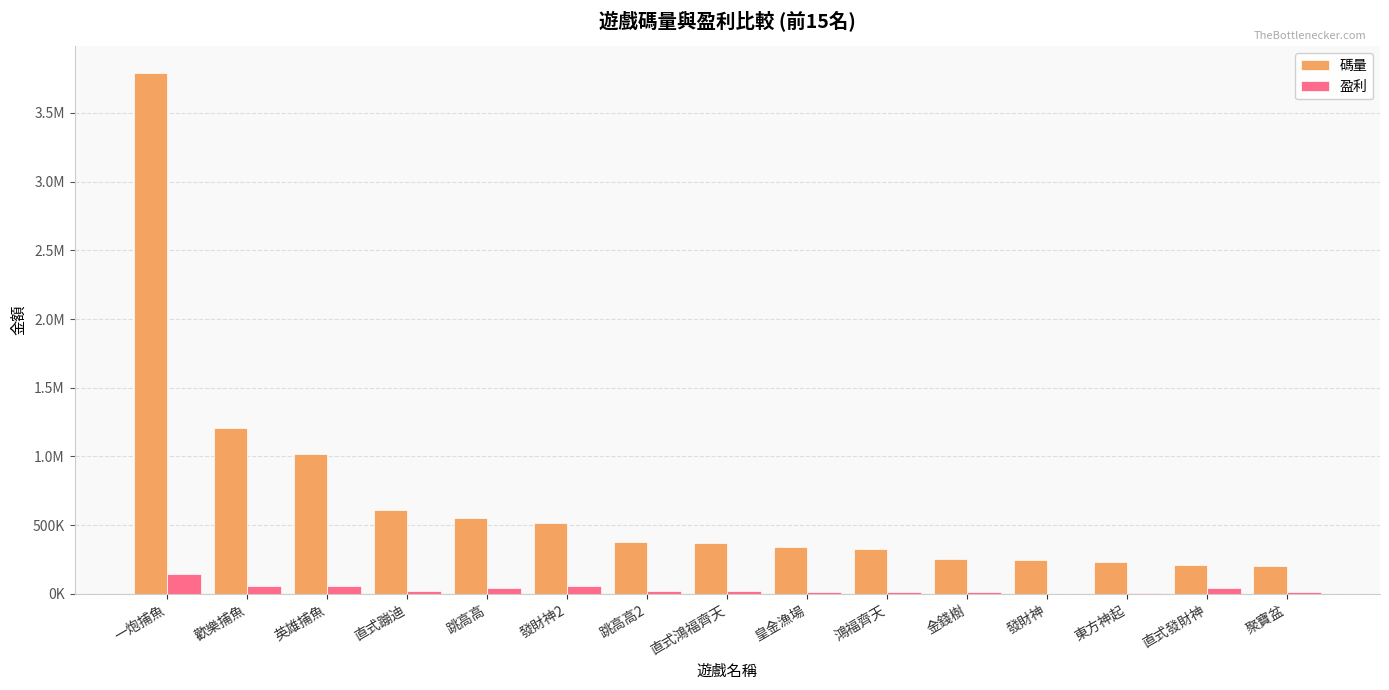

Reading right to left, extract all data points from this chart.

碼量: 聚寶盆=206215.5	直式發財神=210468.0	東方神起=235222.7	發財神=246088.4	金錢樹=254245.9	鴻福齊天=326987.3	皇金漁場=345132.1	直式鴻福齊天=373954.0	跳高高2=376593.3	發財神2=517035.9	跳高高=556033.5	直式蹦迪=608462.7	英雄捕魚=1015475.2	歡樂捕魚=1204598.6	一炮捕魚=3793252.6
盈利: 聚寶盆=12951.9	直式發財神=43411.3	東方神起=7206.1	發財神=2801.3	金錢樹=12254.4	鴻福齊天=11534.4	皇金漁場=17741.5	直式鴻福齊天=23075.2	跳高高2=21165.0	發財神2=57338.3	跳高高=41078.4	直式蹦迪=23104.2	英雄捕魚=59806.0	歡樂捕魚=60085.7	一炮捕魚=147229.5